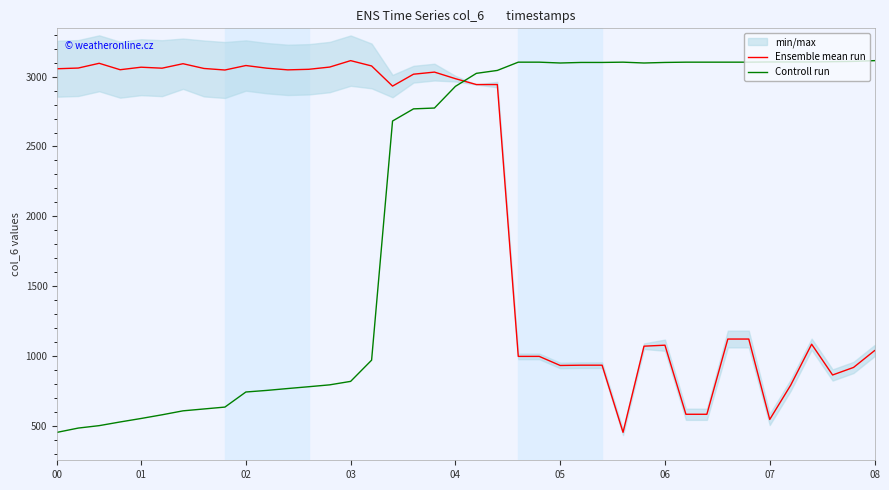

True or false: Controll run and Ensemble mean run cross at least once.

True